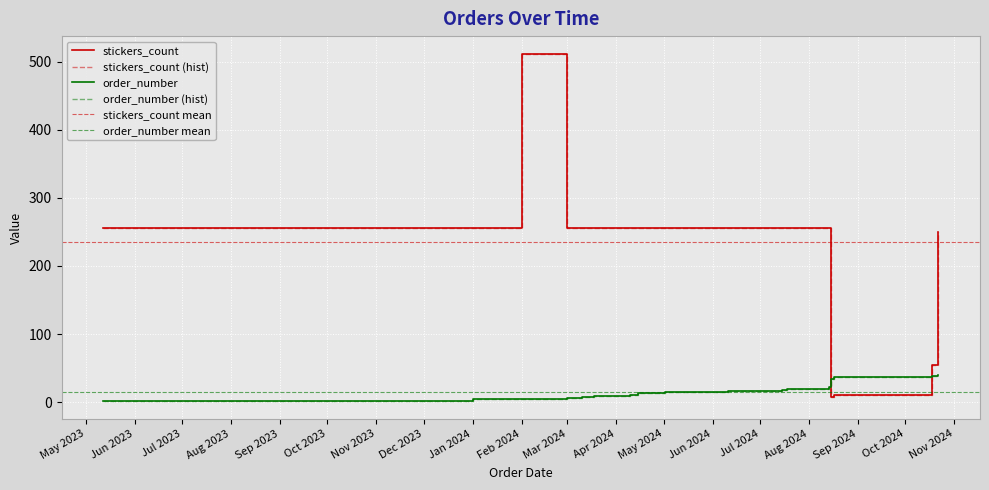

What is the average value of the order_number series?

16